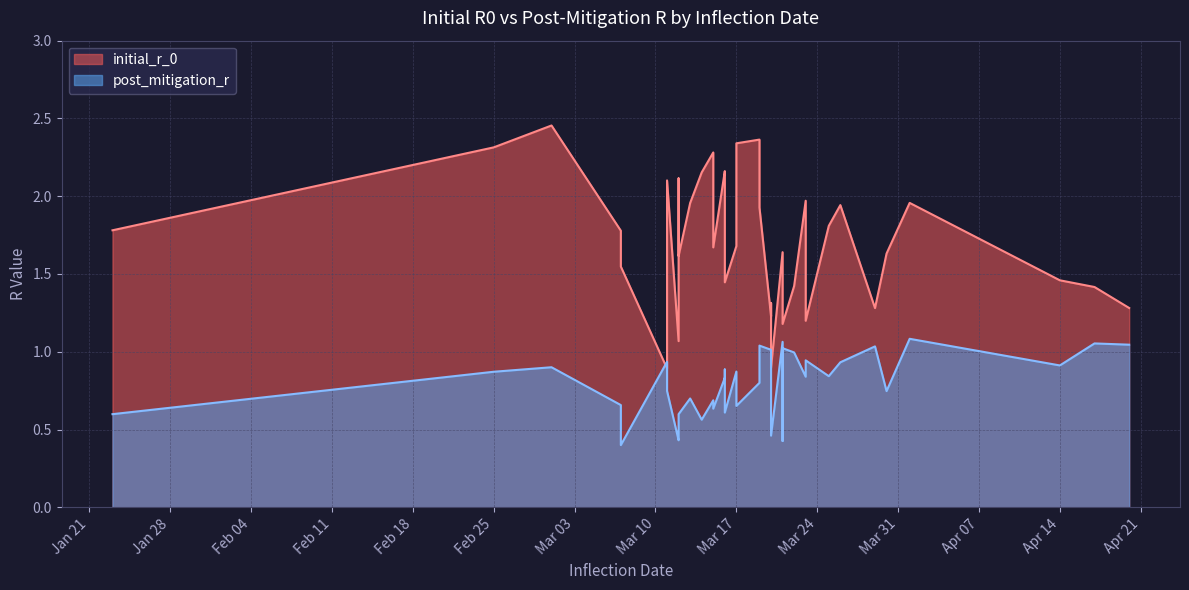

Which series has the widest spread of values?

initial_r_0